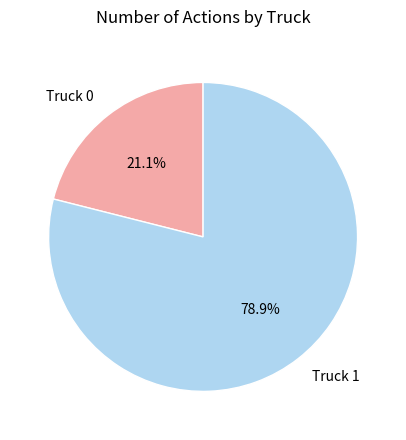

Rank the categories by value from lowest to highest.

Truck 0, Truck 1